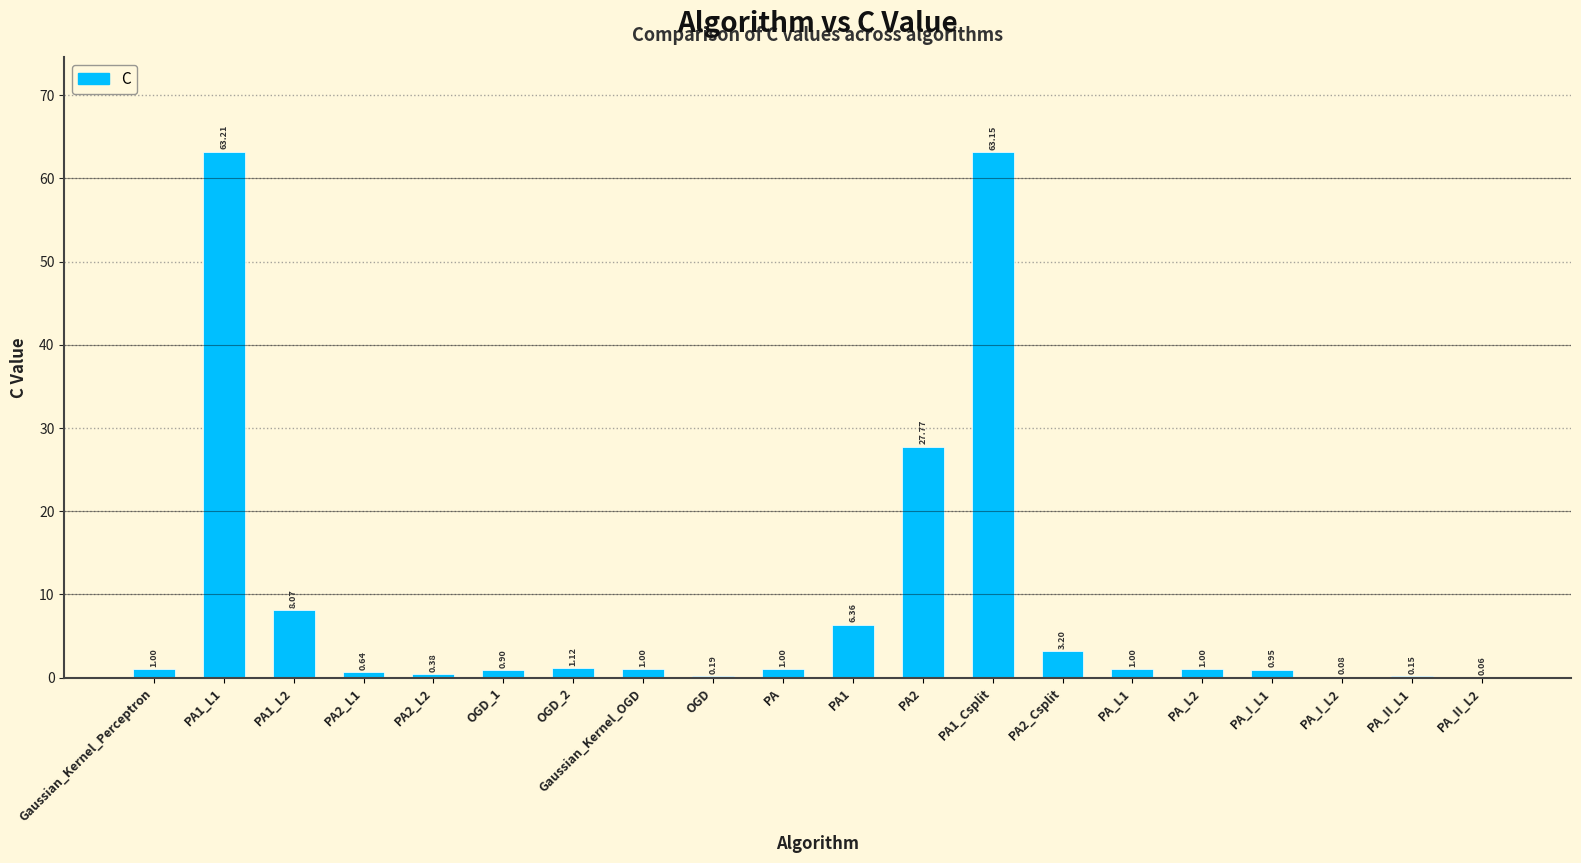

Approximately how many times larger is the value at PA1_Csplit compared to OGD_2?

56.4